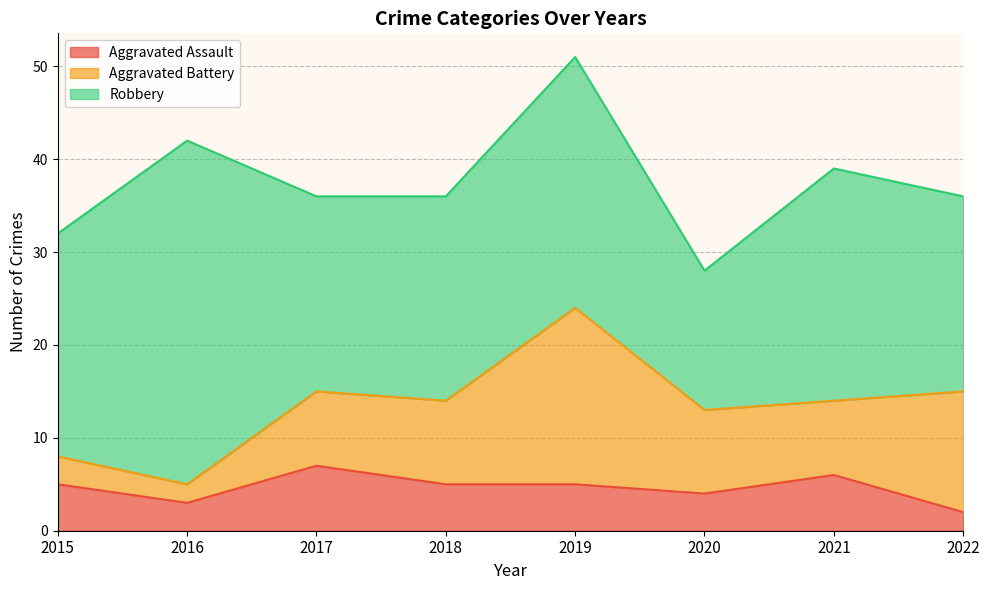

What is the value of the Aggravated Battery point at the 6th from the left?

9